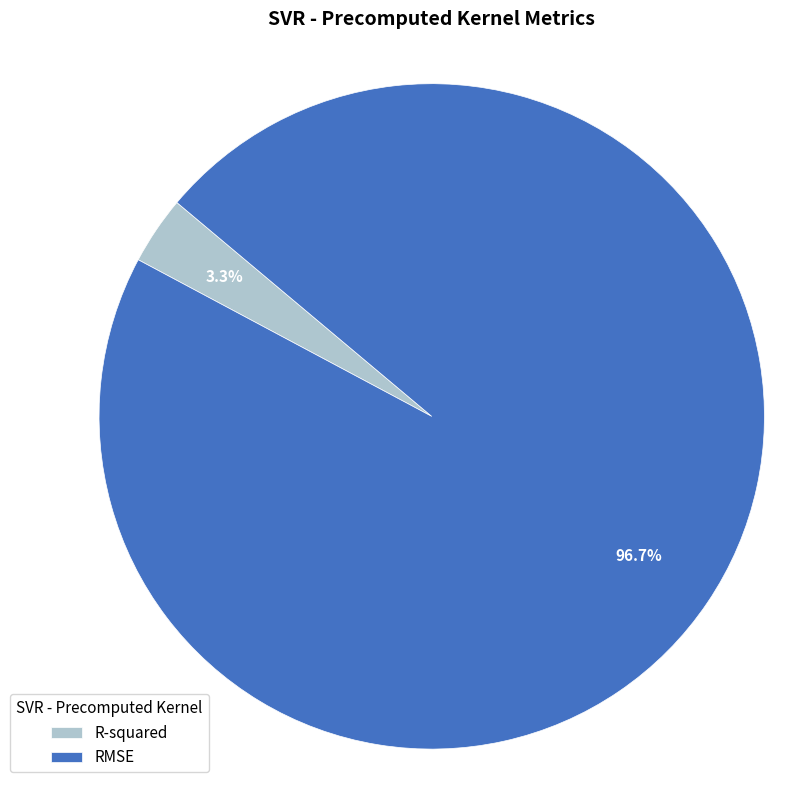

Which category has the smallest portion of the pie?

R-squared